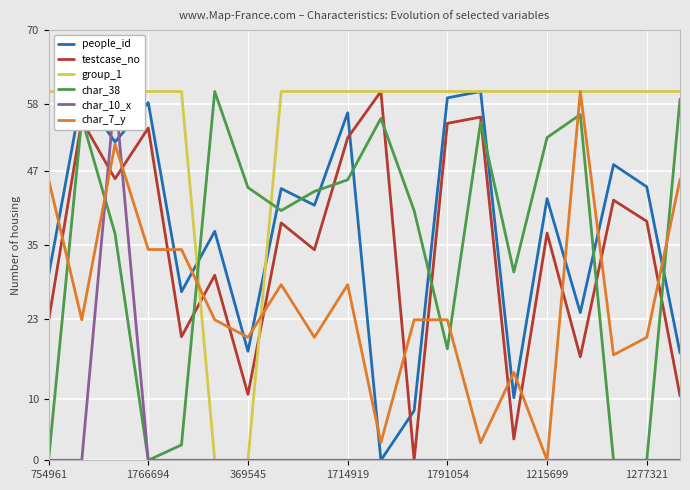

After their last crossing, which series has the higher values: char_38 or char_7_y?

char_38